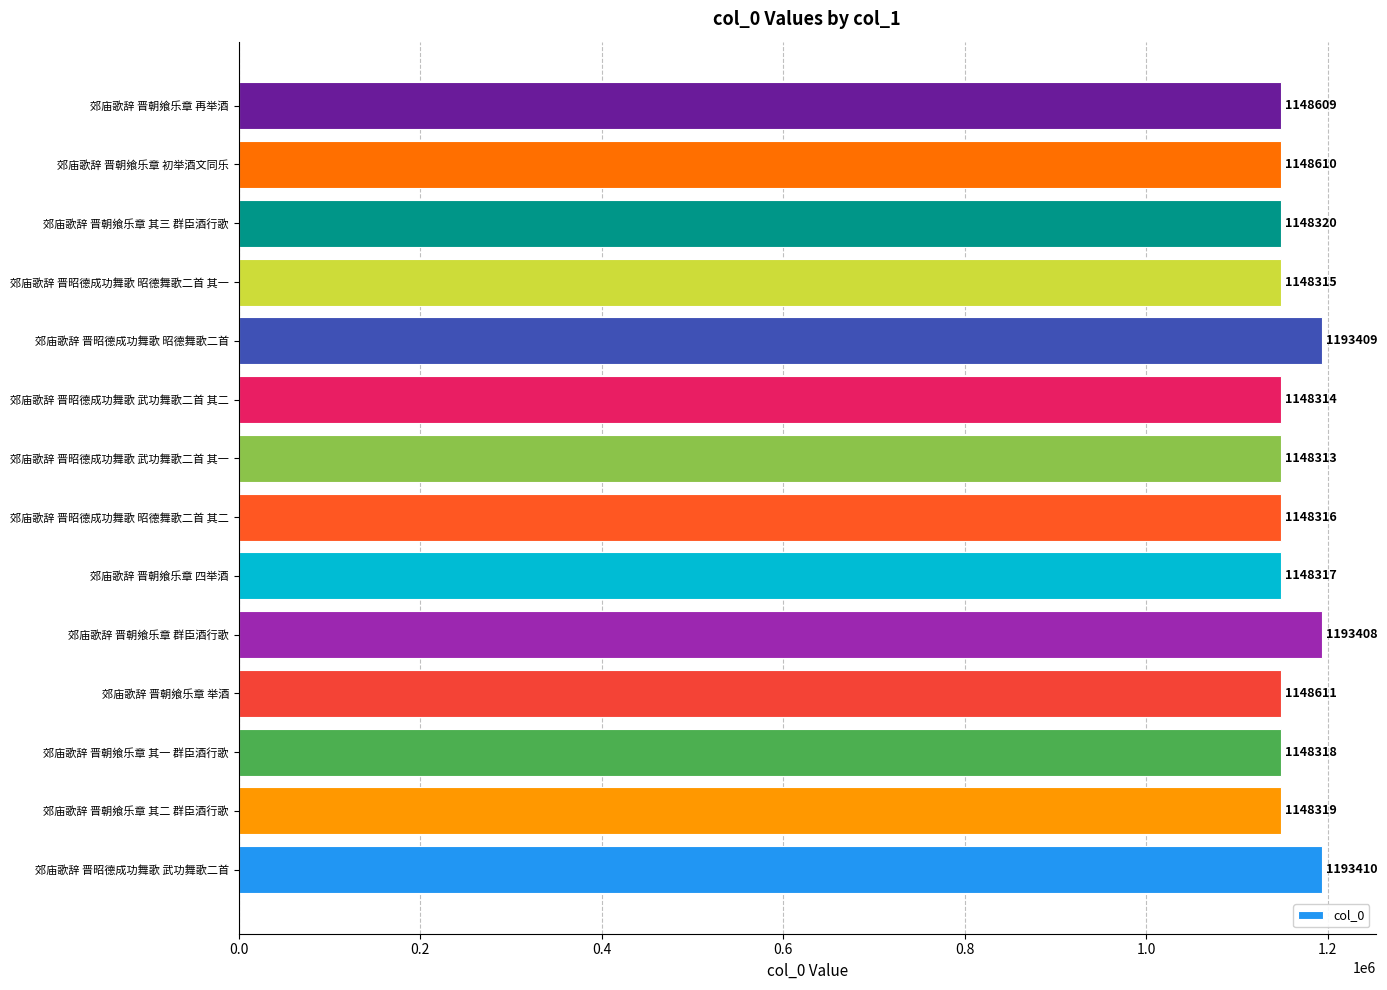

List the labels in order of value, smallest first.

郊庙歌辞 晋昭德成功舞歌 武功舞歌二首 其一, 郊庙歌辞 晋昭德成功舞歌 武功舞歌二首 其二, 郊庙歌辞 晋昭德成功舞歌 昭德舞歌二首 其一, 郊庙歌辞 晋昭德成功舞歌 昭德舞歌二首 其二, 郊庙歌辞 晋朝飨乐章 四举酒, 郊庙歌辞 晋朝飨乐章 其一 群臣酒行歌, 郊庙歌辞 晋朝飨乐章 其二 群臣酒行歌, 郊庙歌辞 晋朝飨乐章 其三 群臣酒行歌, 郊庙歌辞 晋朝飨乐章 再举酒, 郊庙歌辞 晋朝飨乐章 初举酒文同乐, 郊庙歌辞 晋朝飨乐章 举酒, 郊庙歌辞 晋朝飨乐章 群臣酒行歌, 郊庙歌辞 晋昭德成功舞歌 昭德舞歌二首, 郊庙歌辞 晋昭德成功舞歌 武功舞歌二首